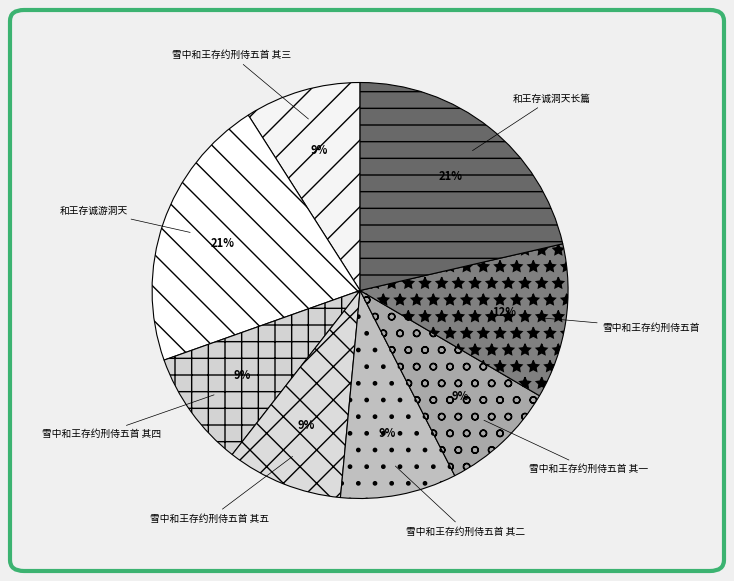

To the nearest percent, what is the difference between the largest and smallest slice percentages?

12%